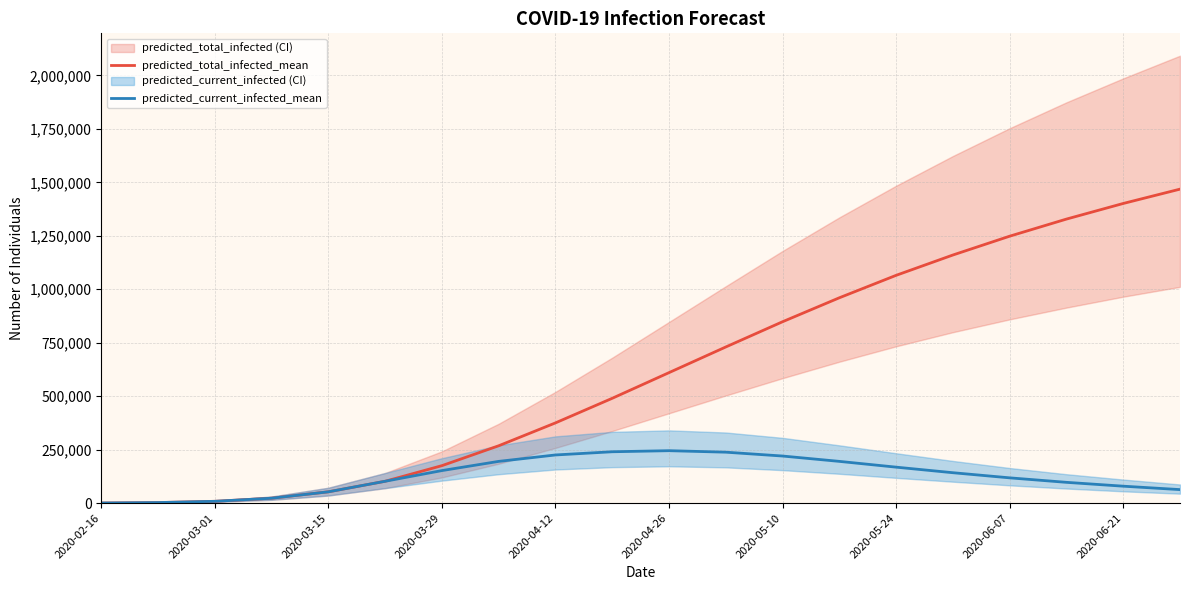

What is the label of the 6th point from the left?

2020-04-26